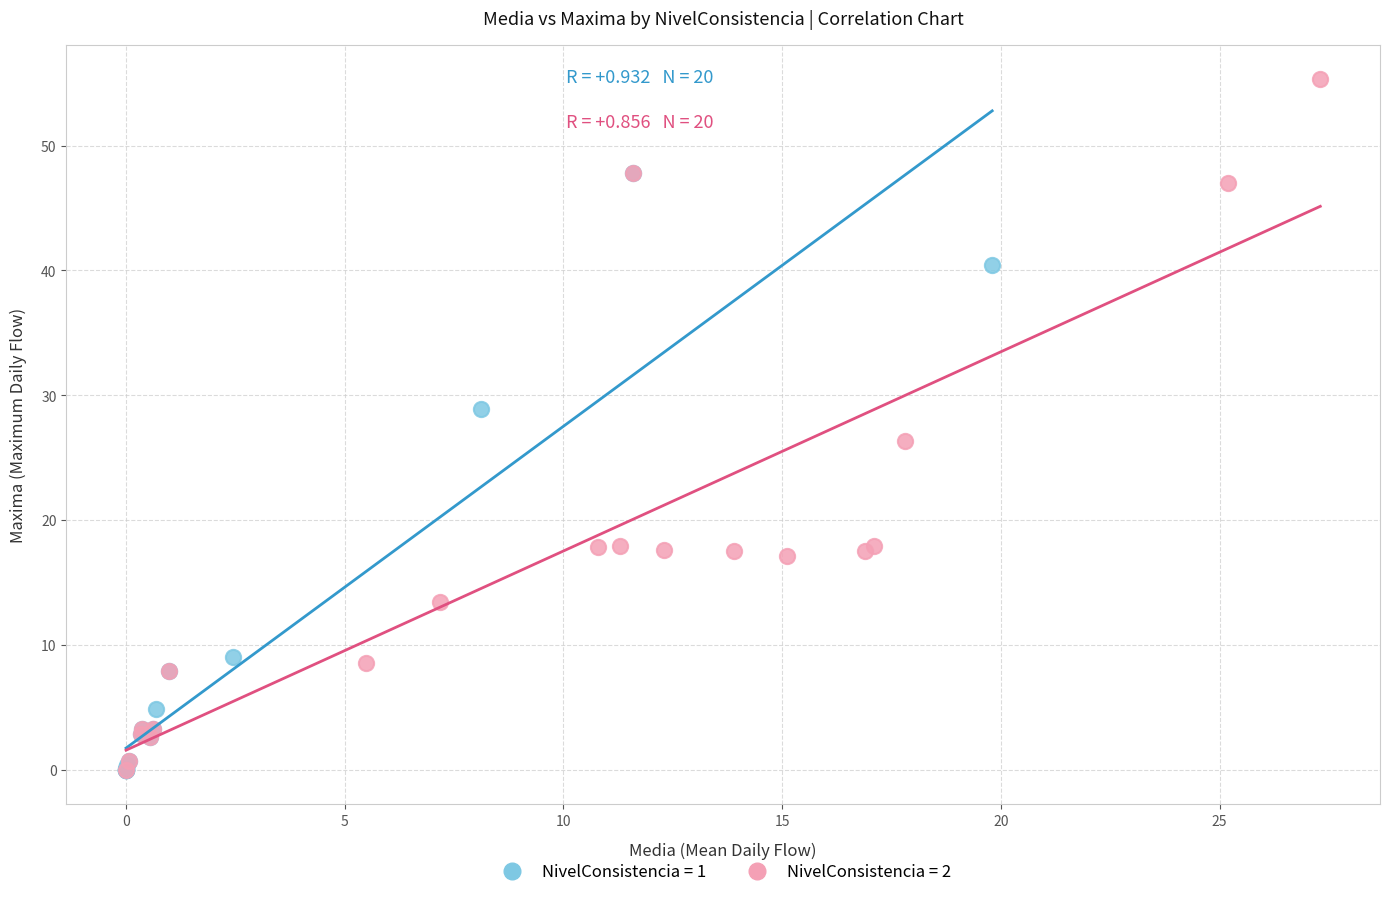

Which series contains the highest Y value?

NivelConsistencia = 2